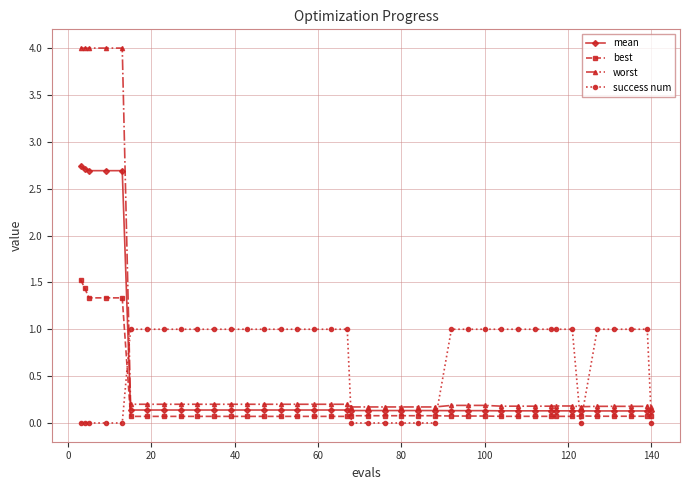

True or false: worst and success num intersect in this chart.

True